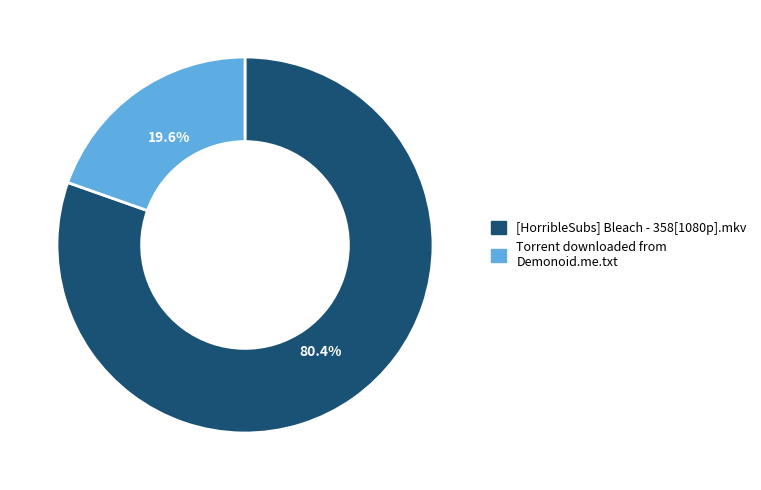

What is the ratio of the value at [HorribleSubs] Bleach - 358[1080p].mkv to the value at Torrent downloaded from Demonoid.me.txt?

4.1